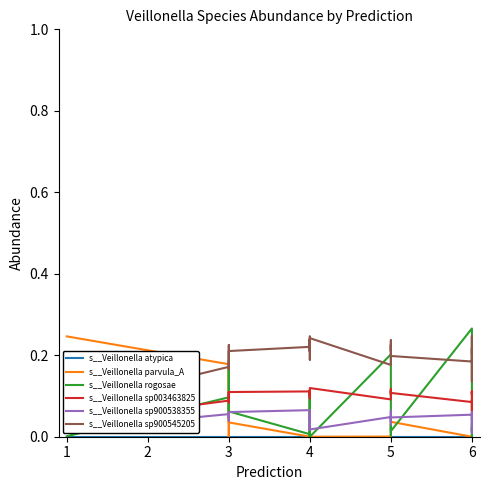

Between 19 and 16, which is larger?

19